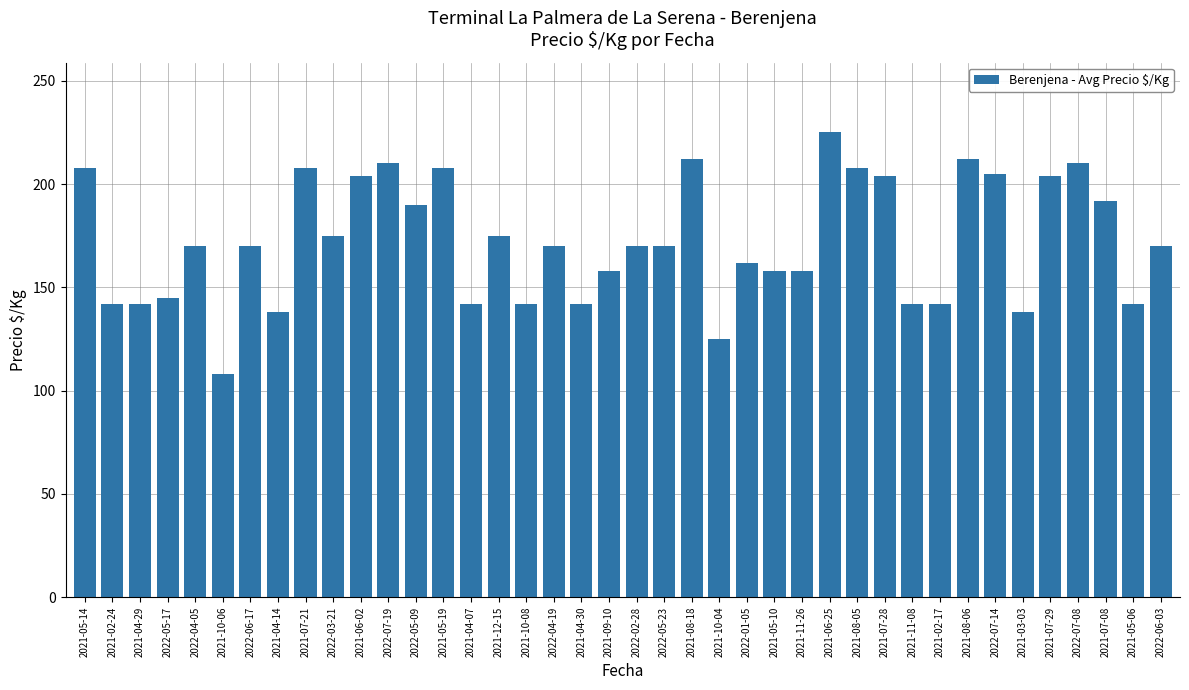

Which category has the lowest value across all series?

2021-10-06